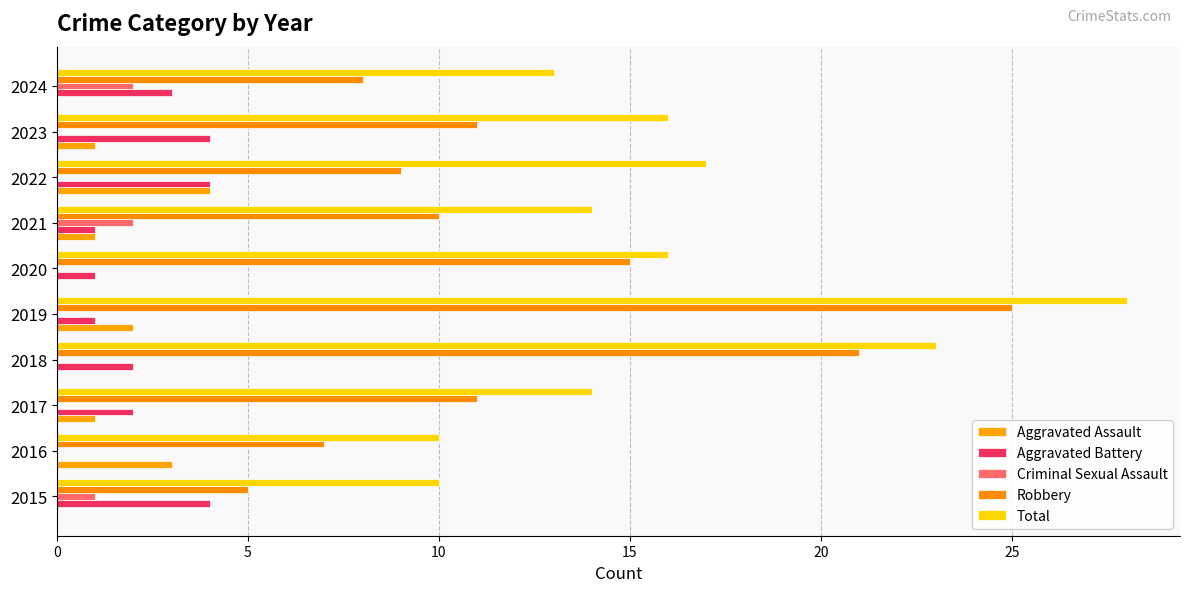

What is the average value of the Aggravated Battery series?

2